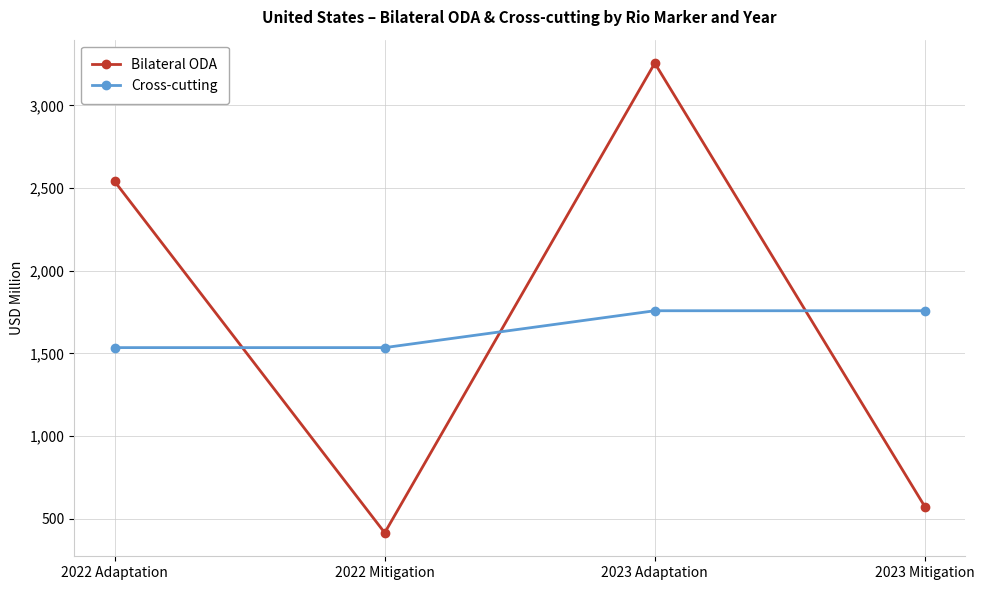

What is the maximum value shown in the chart?

3255.5